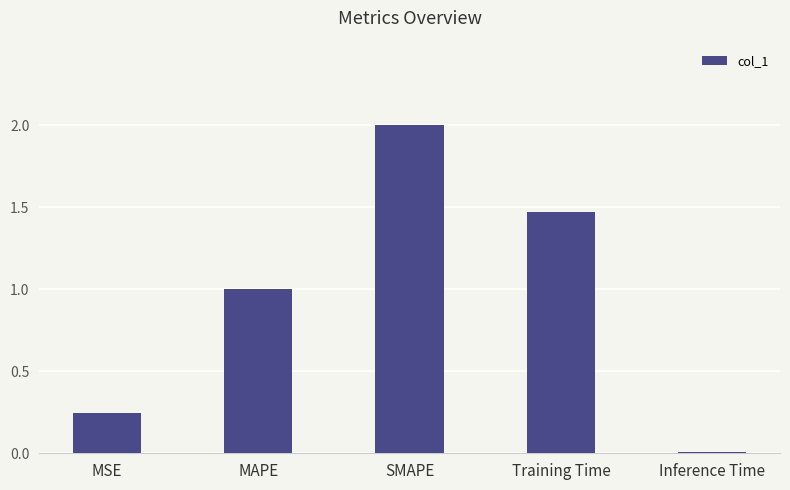

The value at Inference Time is 0.0. True or false?

True